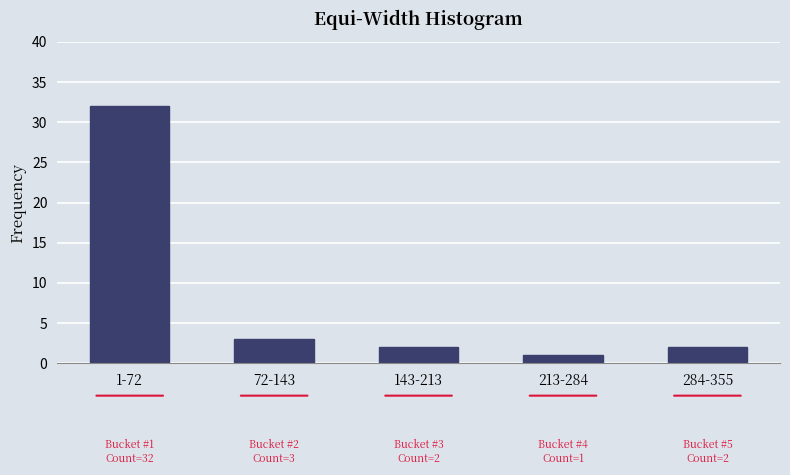

Reading right to left, what are all the values shown in this chart?

2	1	2	3	32